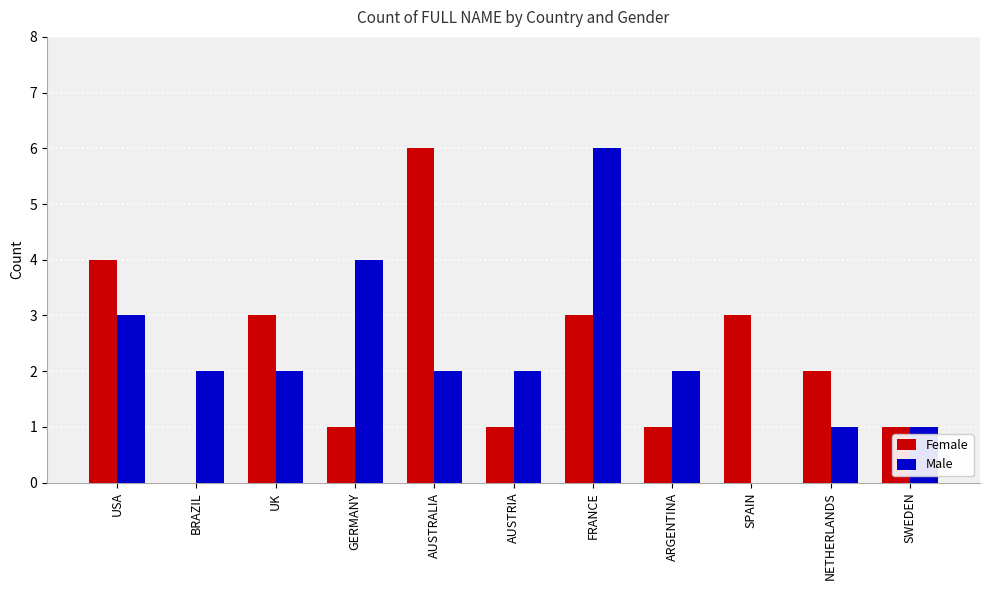

Is the value of Female at NETHERLANDS greater than the value of Male at SPAIN?

Yes